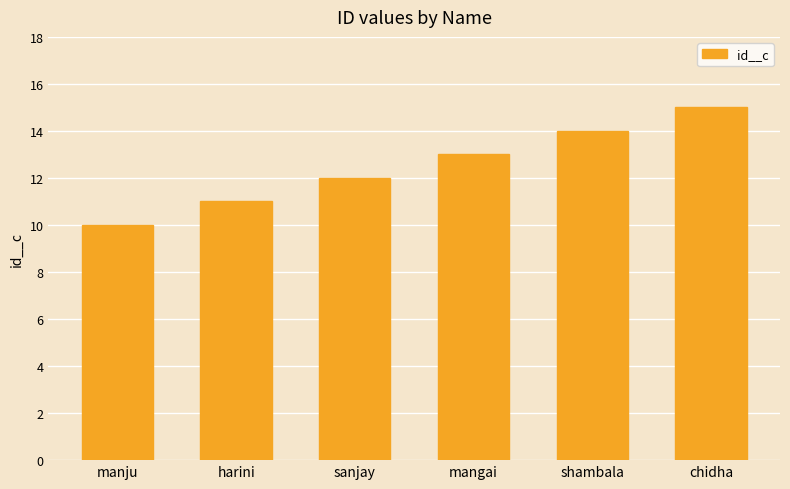

How many data points are less than 13?

3